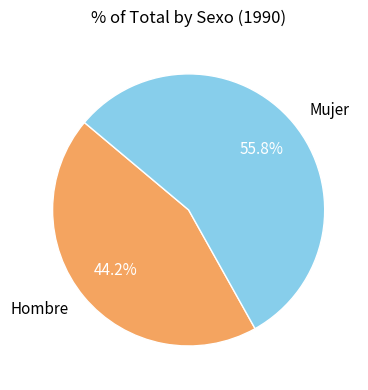

Rank the categories by value from highest to lowest.

Mujer, Hombre